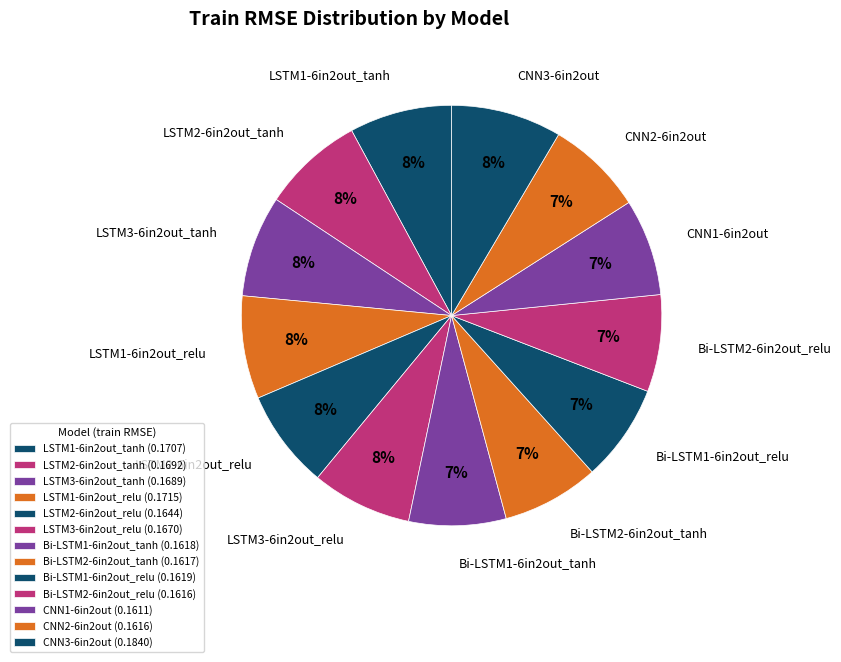

Between LSTM2-6in2out_tanh and LSTM3-6in2out_relu, which is larger?

LSTM2-6in2out_tanh